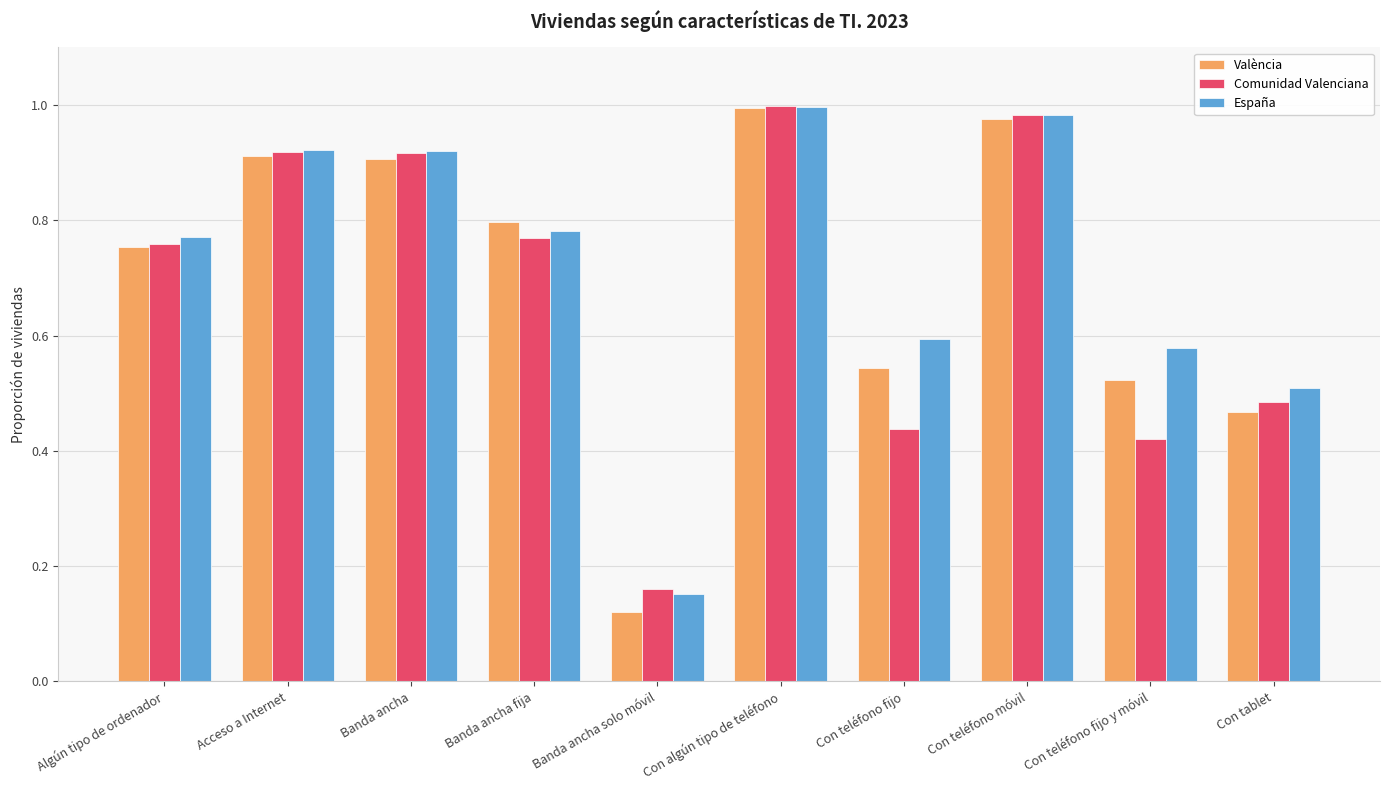

Rank the series at Con tablet from lowest to highest value.

València, Comunidad Valenciana, España